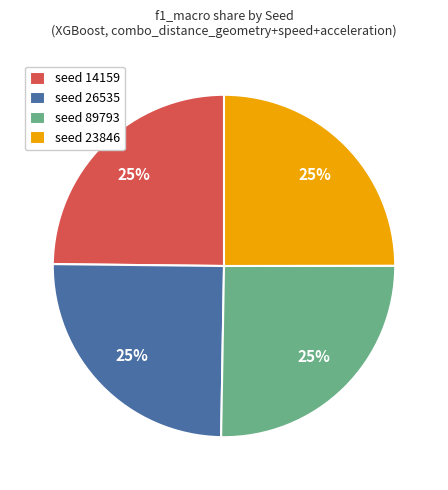

What is the ratio of the value at seed 23846 to the value at seed 26535?

1.0